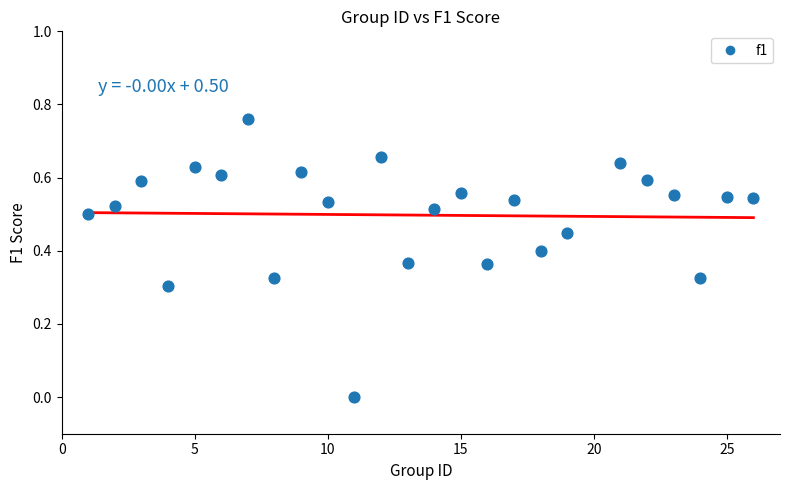

What is the range of X values (max minus min)?

25.0